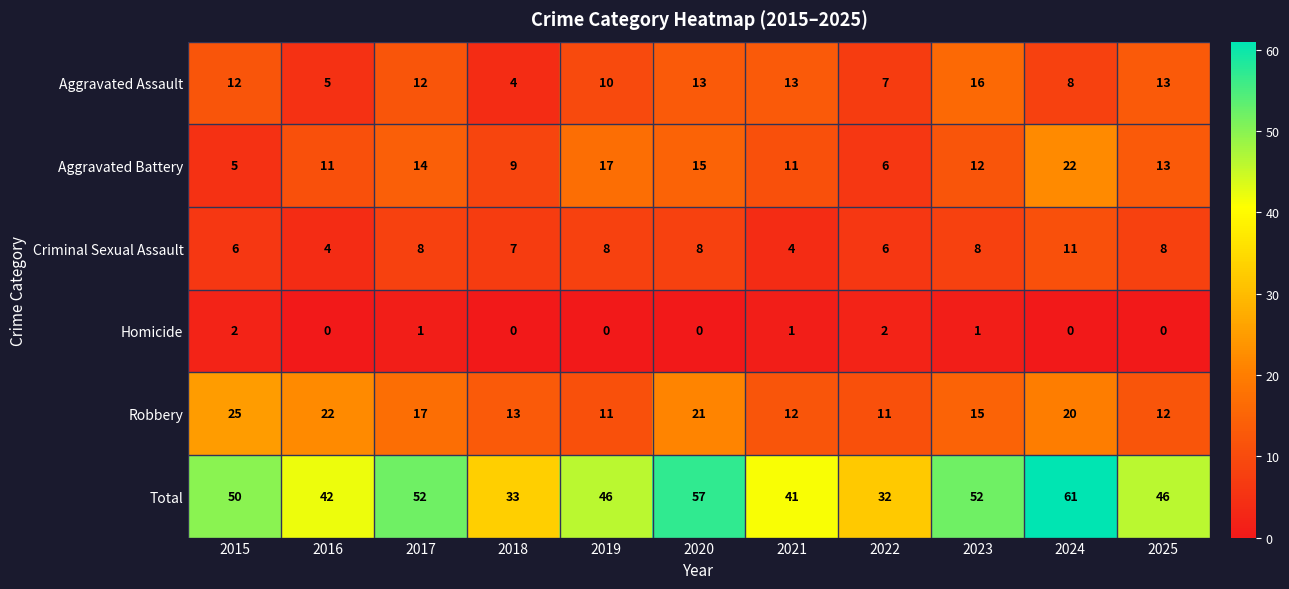

At which category is the sum across all series the highest?

2024